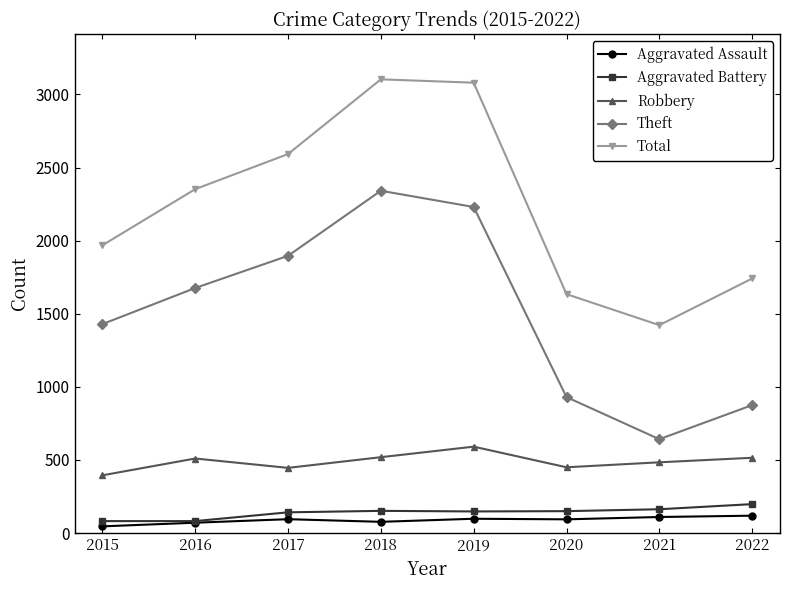

Which series changed the most between 2015 and 2016?

Total